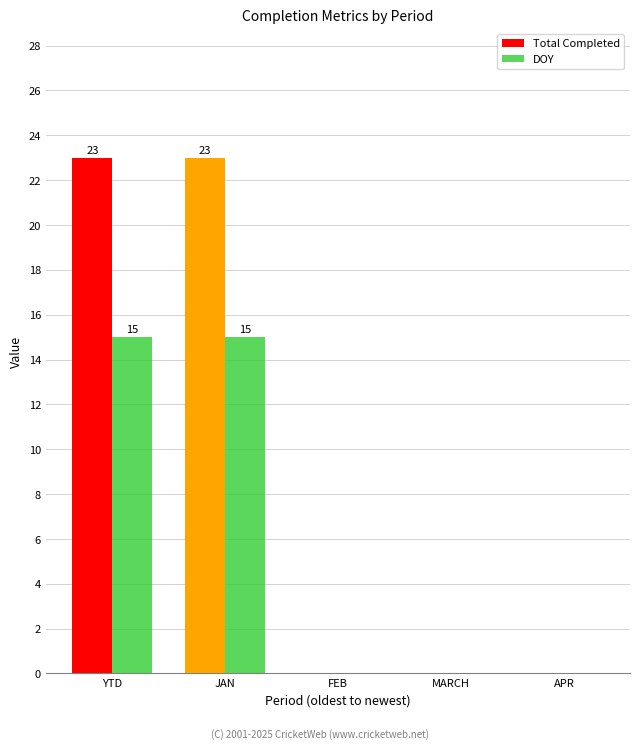

What is the sum of all Total Completed values?

46